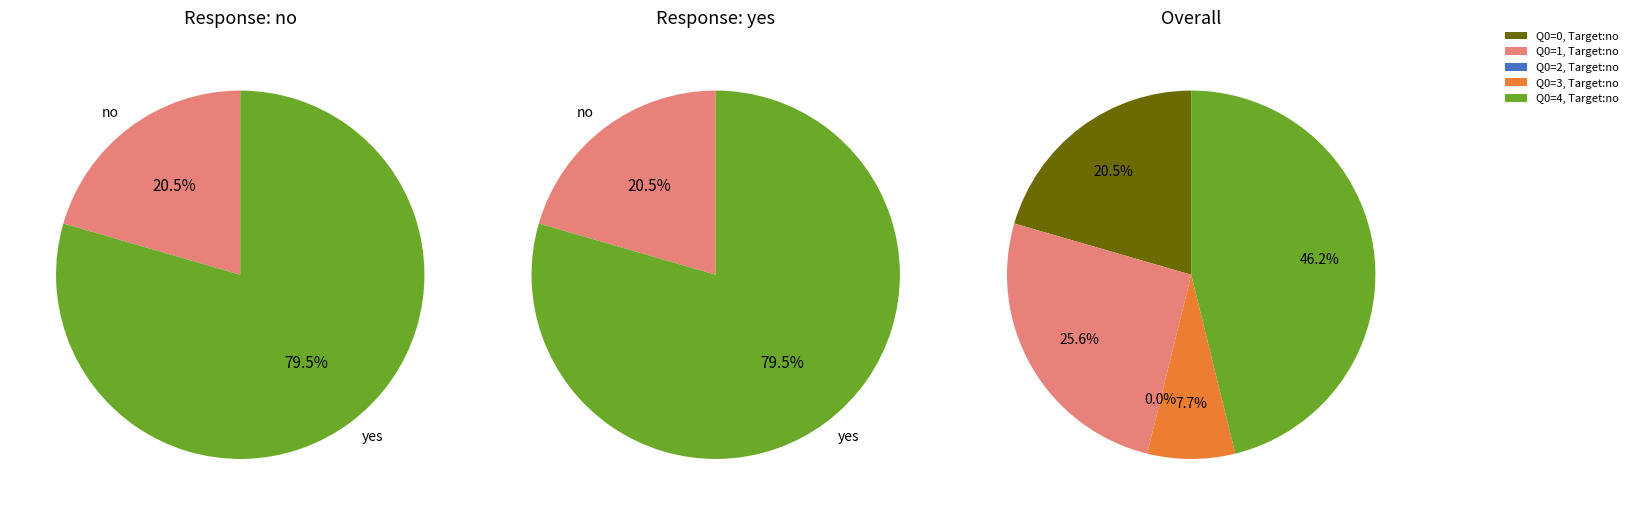

What is the smallest slice in the pie chart?

2